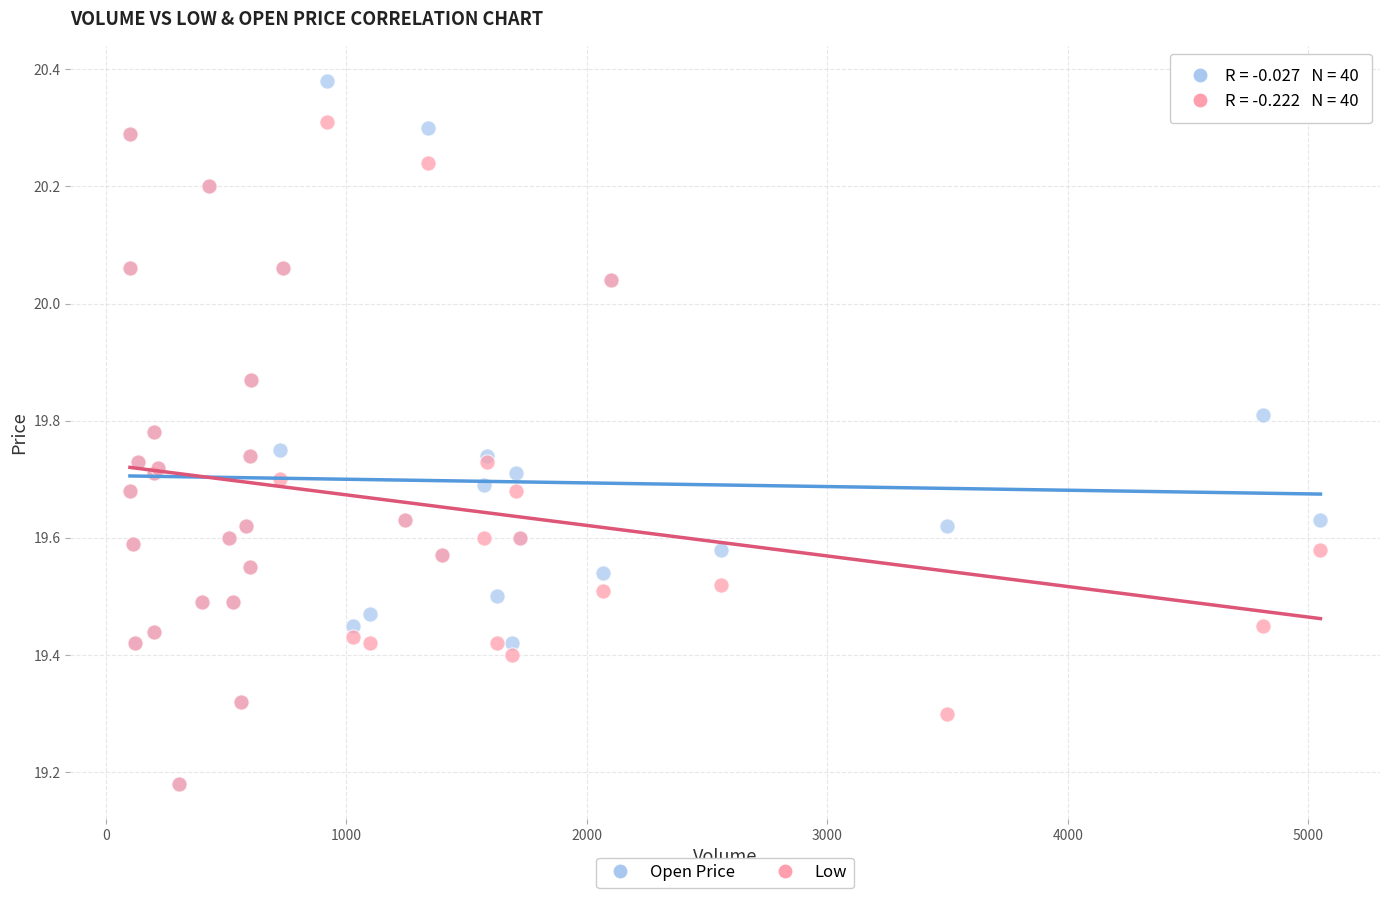

Which series has the largest Y range (max minus min)?

Open Price